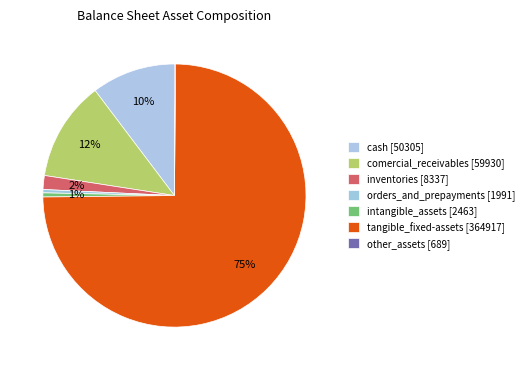

Is the sum of cash and tangible_fixed-assets greater than half?

Yes